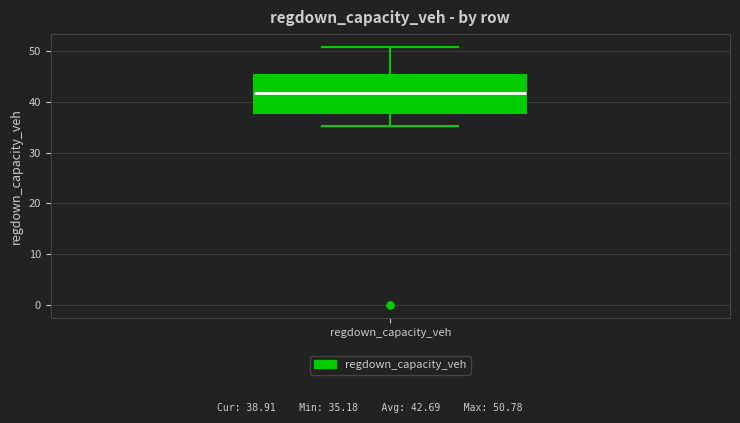

Where does the lower whisker of the box for regdown_capacity_veh end on the y-axis? The values are not printed on the chart, so give them approximately, as read against the axis.

35